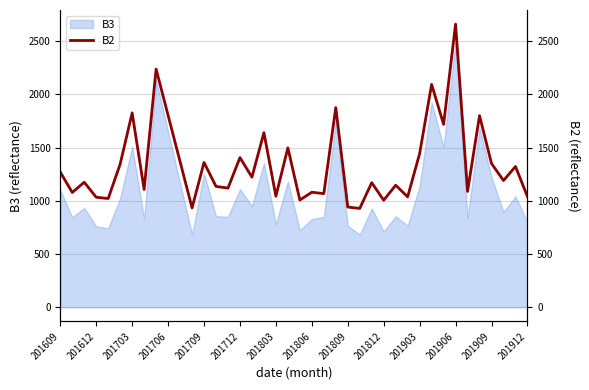

What is the difference between the maximum and second lowest values?

1727